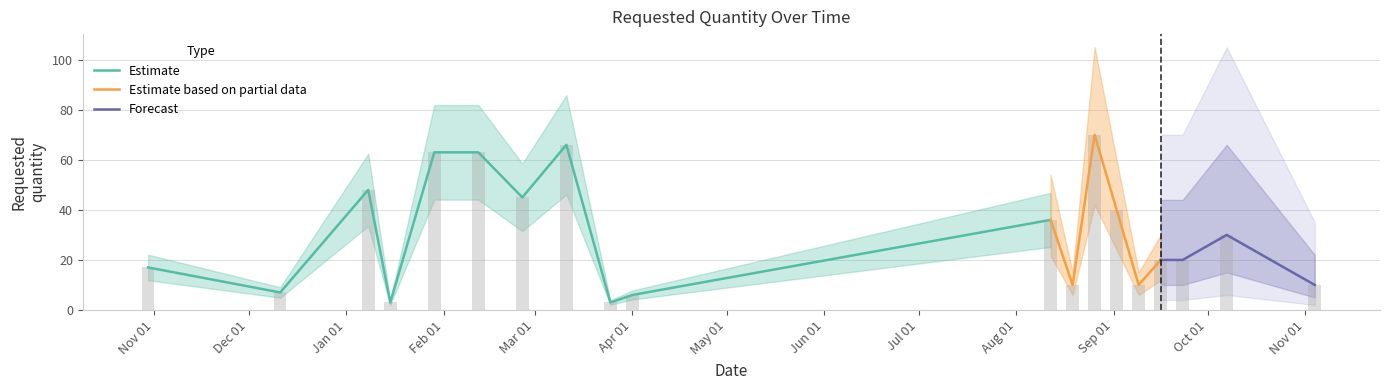

What is the ratio of the value at 2024-01-08 to the value at 2024-02-26?

1.1